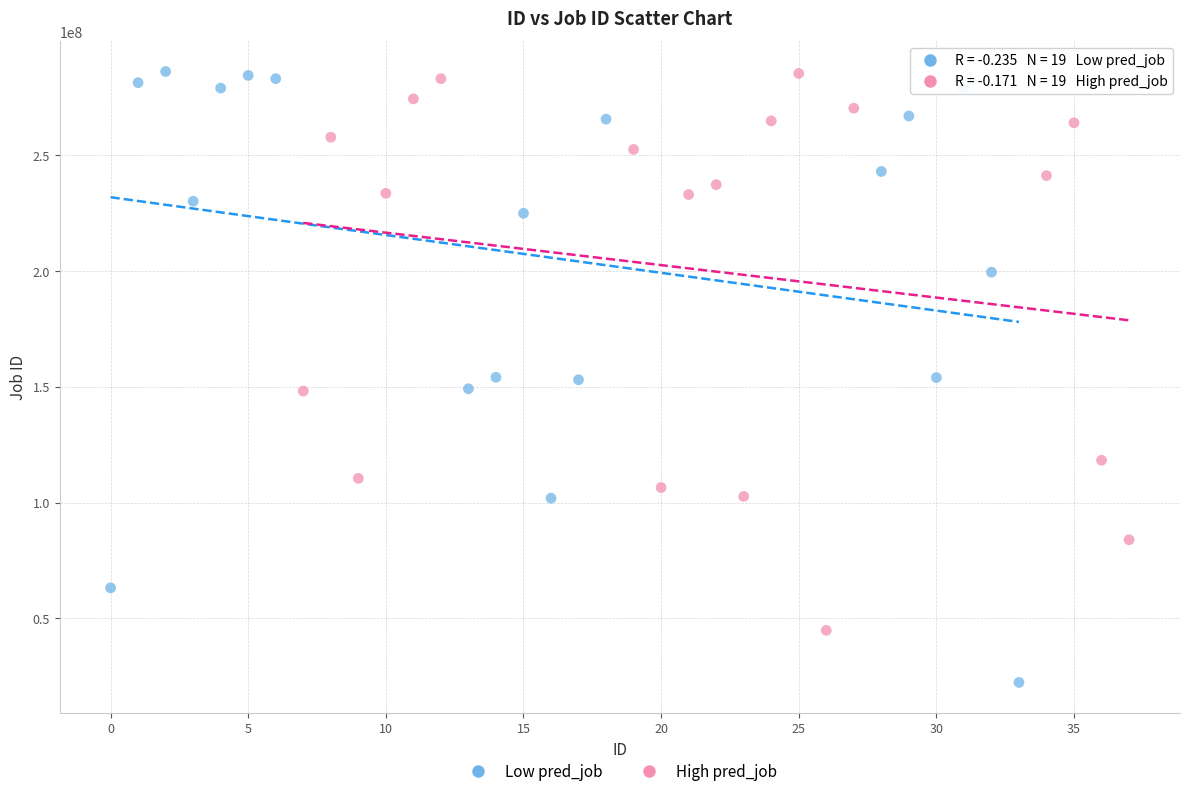

Which series reaches the minimum Y coordinate?

Low pred_job